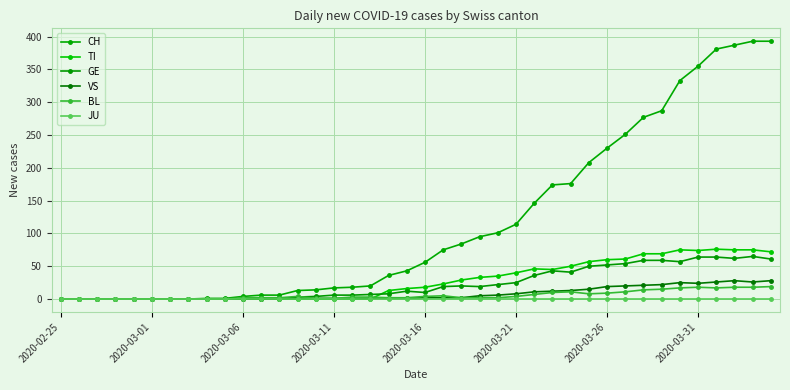

Which series has the largest range (max minus min)?

CH